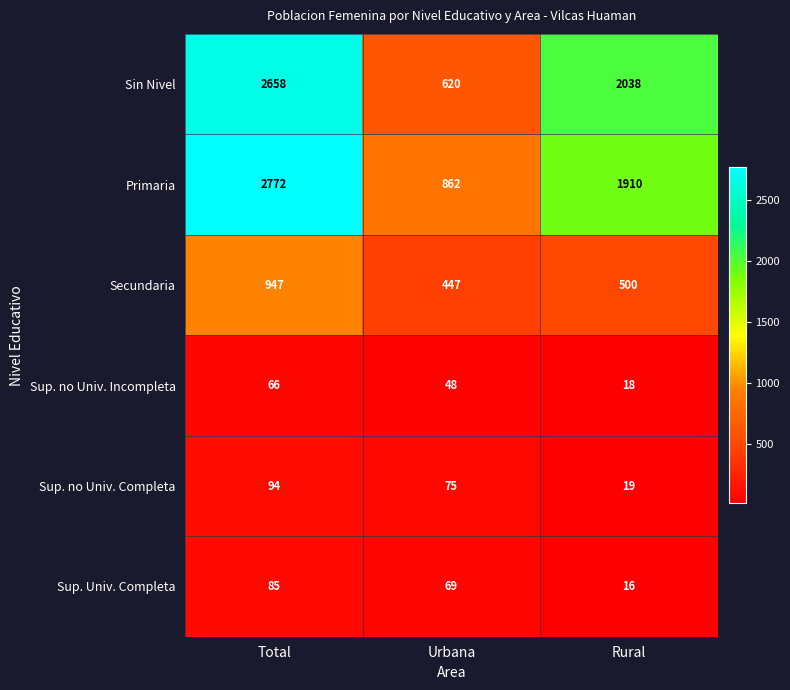

The value of Sup. Univ. Completa at Urbana is 28. True or false?

False